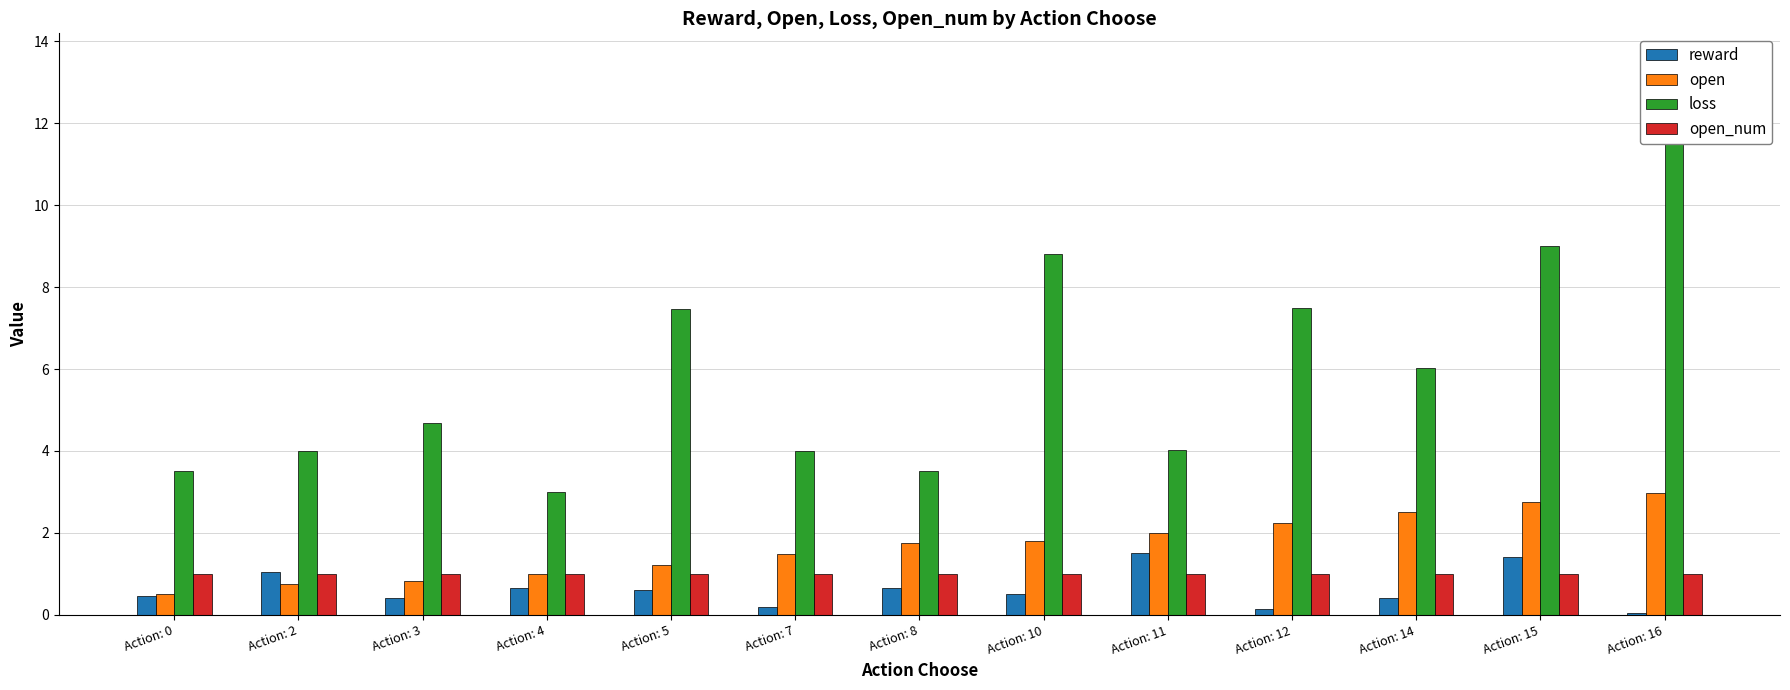

What is the sum of the open values at Action: 14 and Action: 4?

3.5